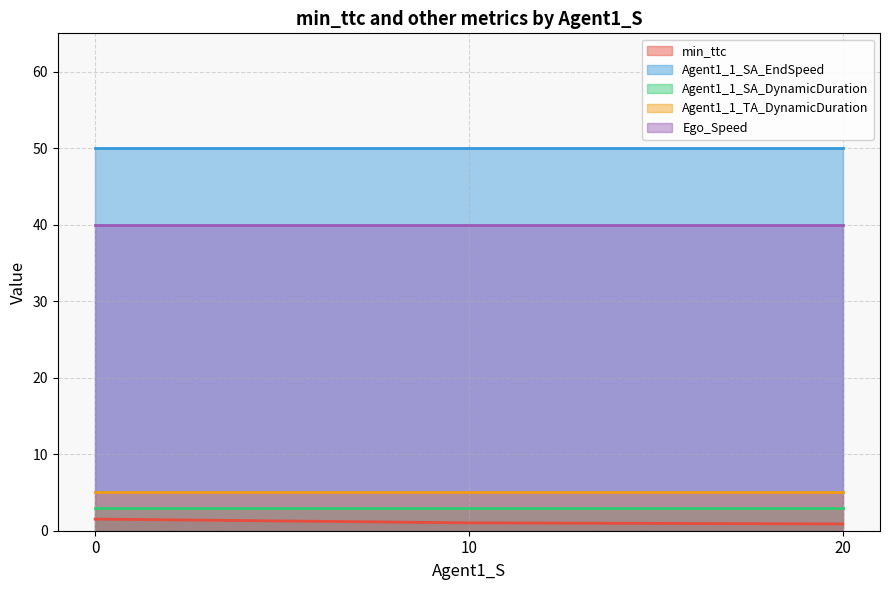

Where is Agent1_1_SA_EndSpeed nearest to the value 50?

2